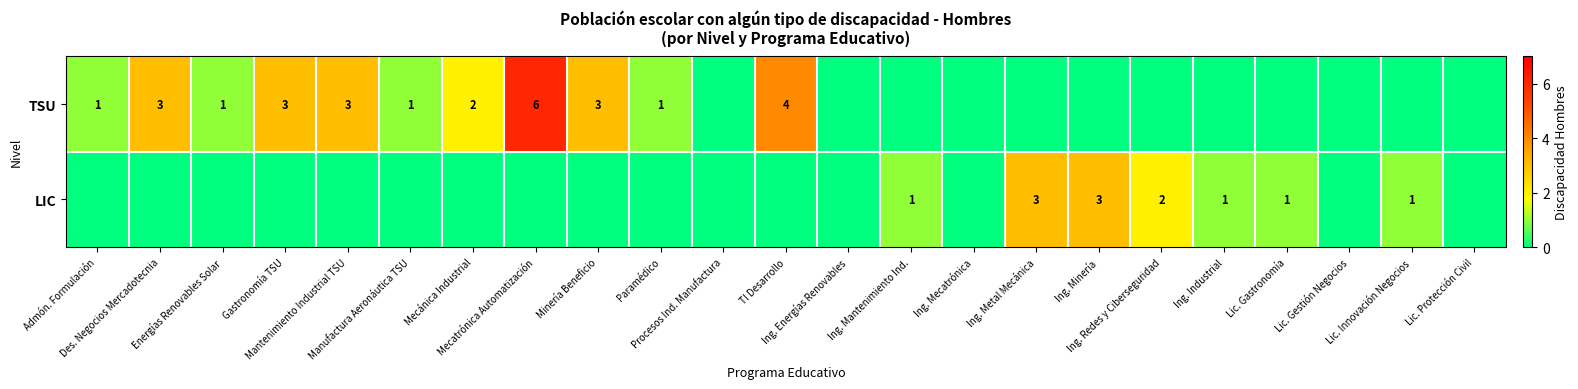

What is the difference between the highest and lowest values at Gastronomía TSU?

3